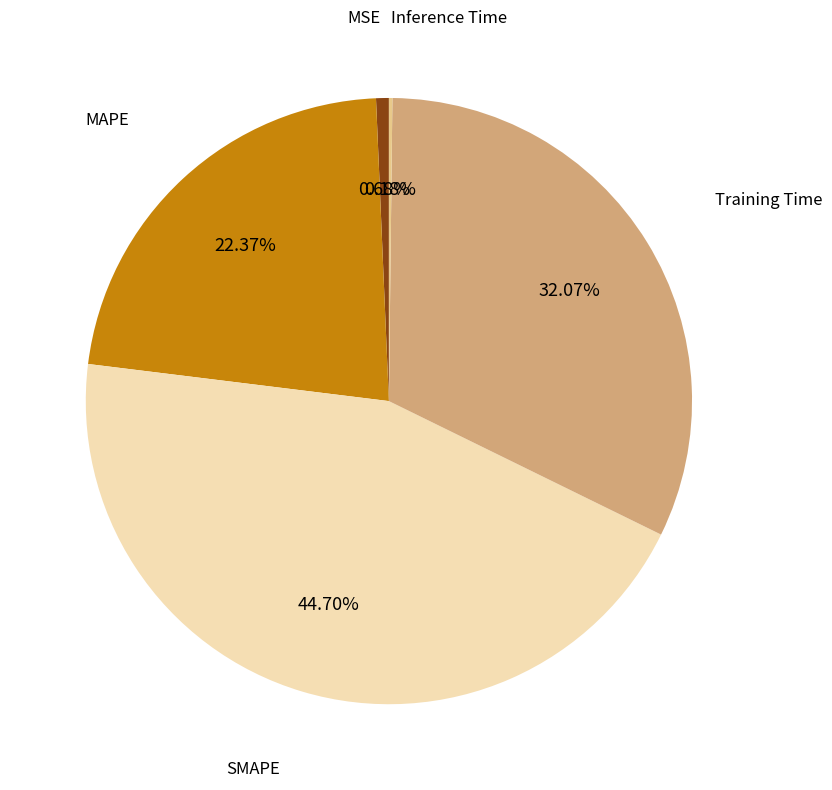

To the nearest percent, what is the difference between the largest and smallest slice percentages?

45%